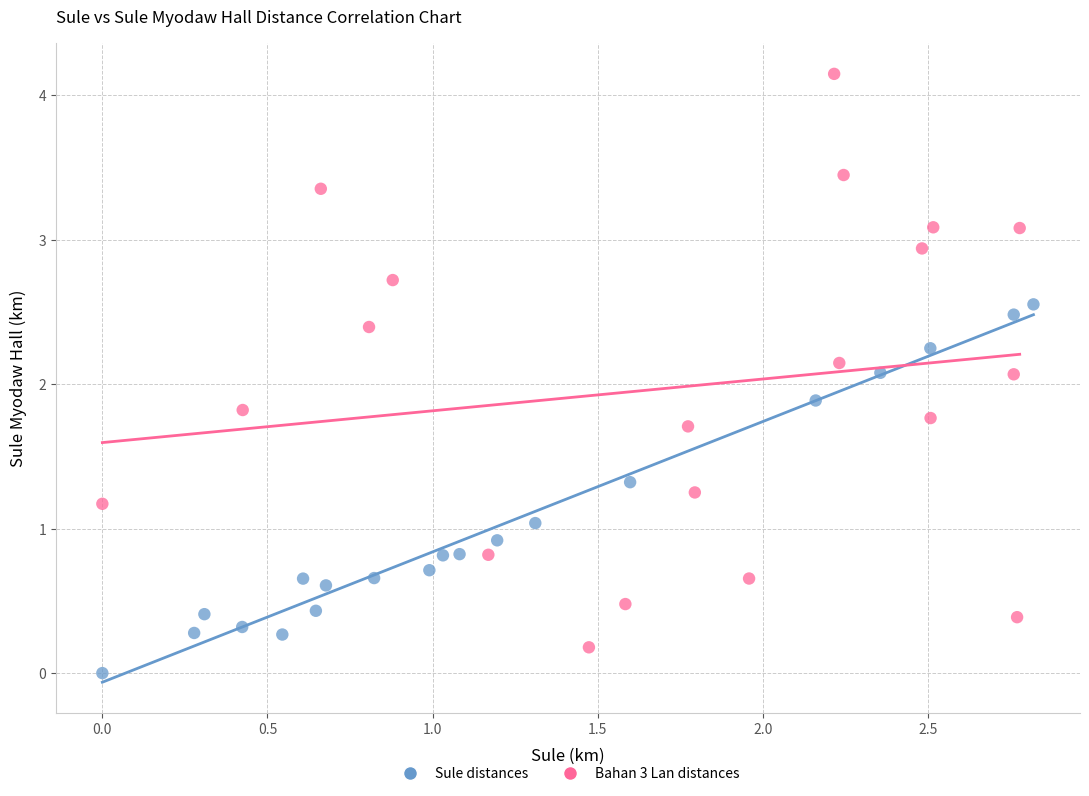

Which series contains the highest Y value?

Bahan 3 Lan distances